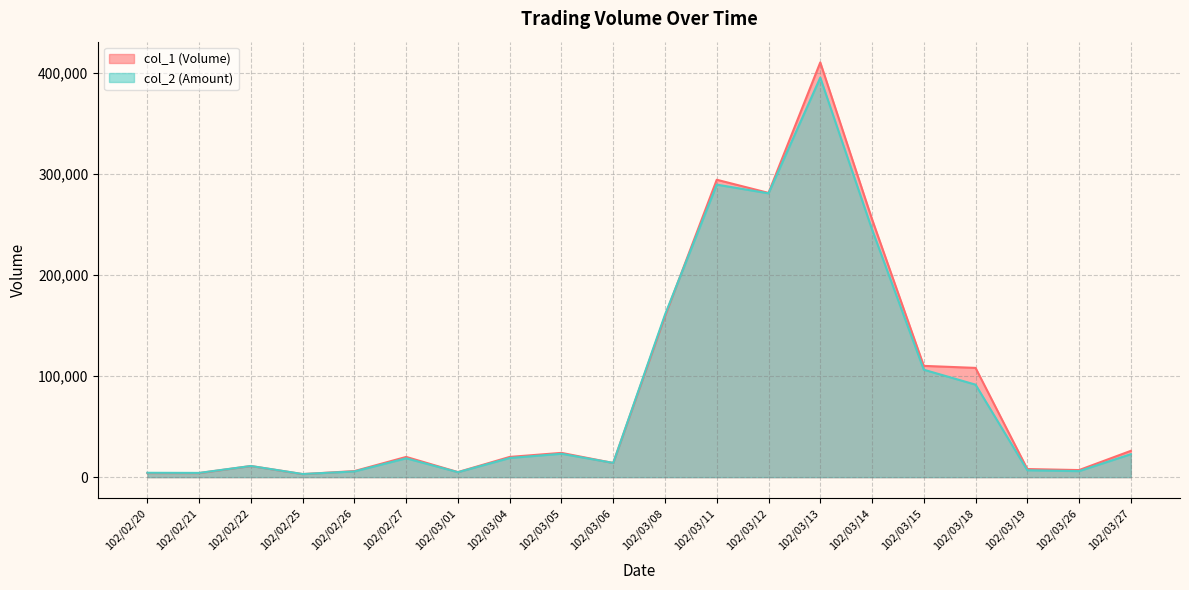

Which has a higher value, 102/03/19 or 102/03/13?

102/03/13